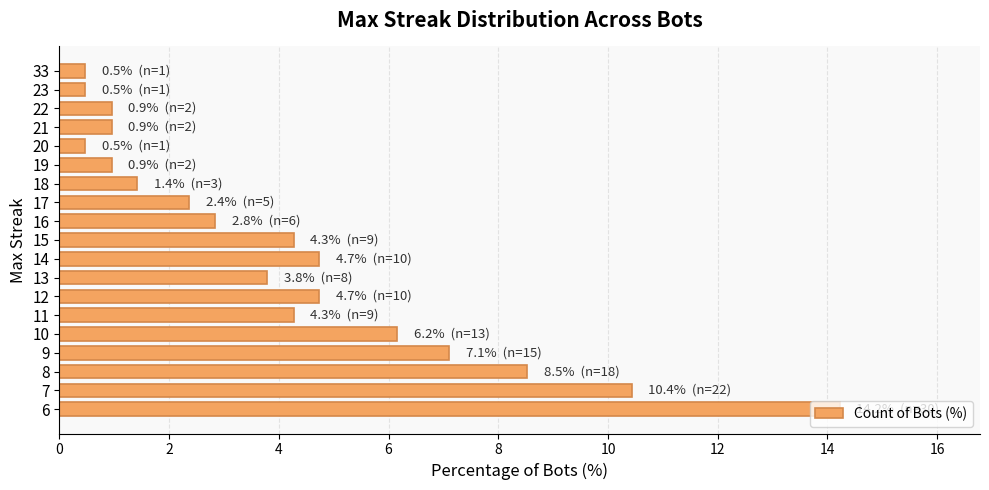

What is the value of the 9th bar from the top?

2.8